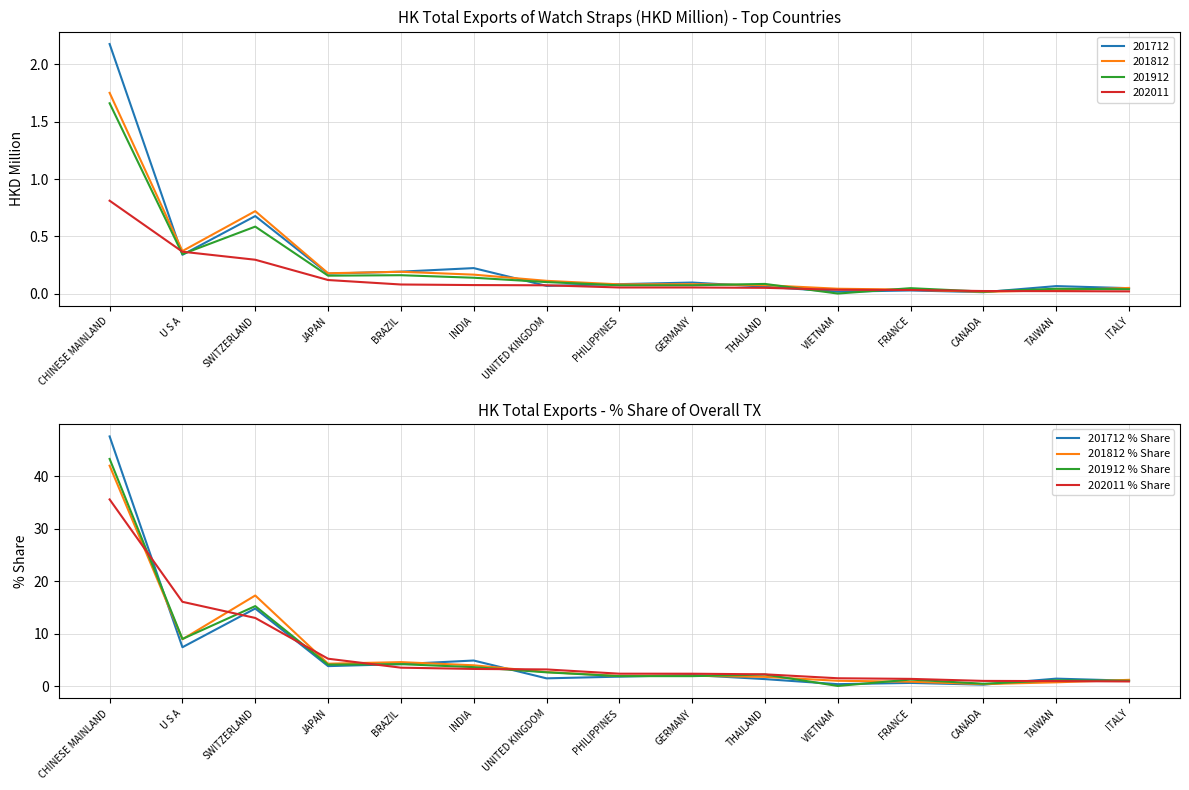

What is the label of the 13th point from the right?

SWITZERLAND